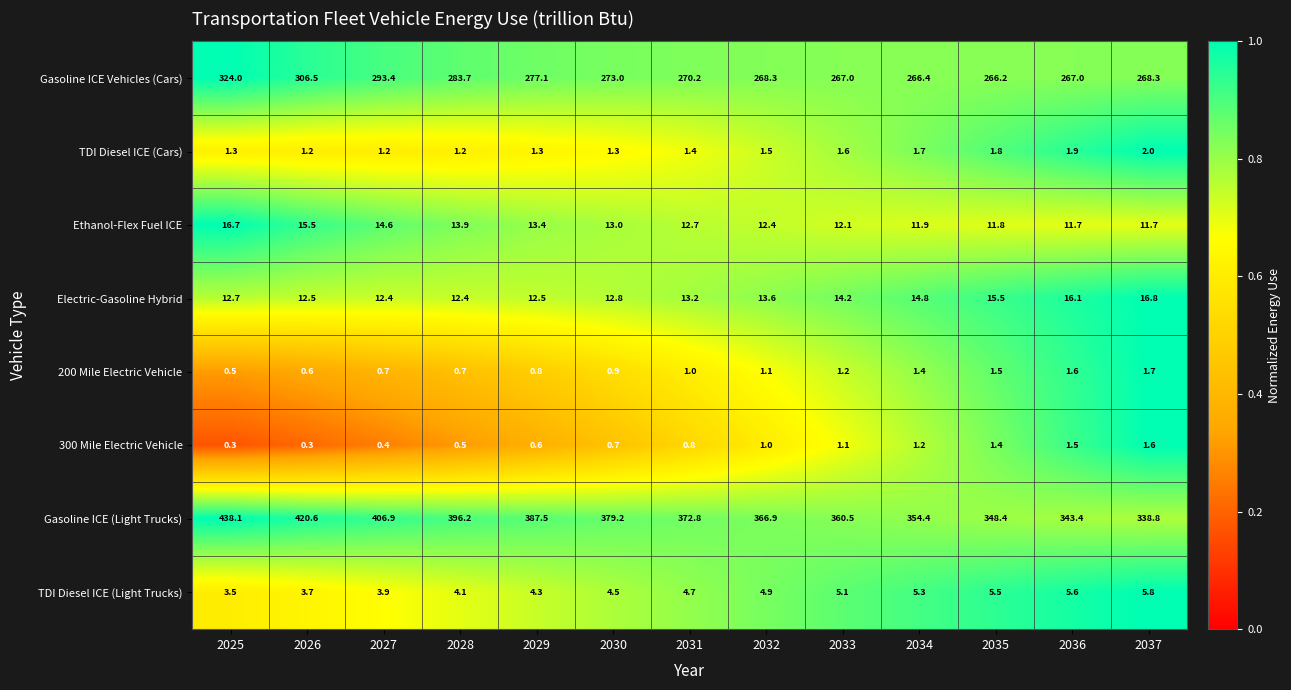

What is the lowest value of the Ethanol-Flex Fuel ICE series?

11.7